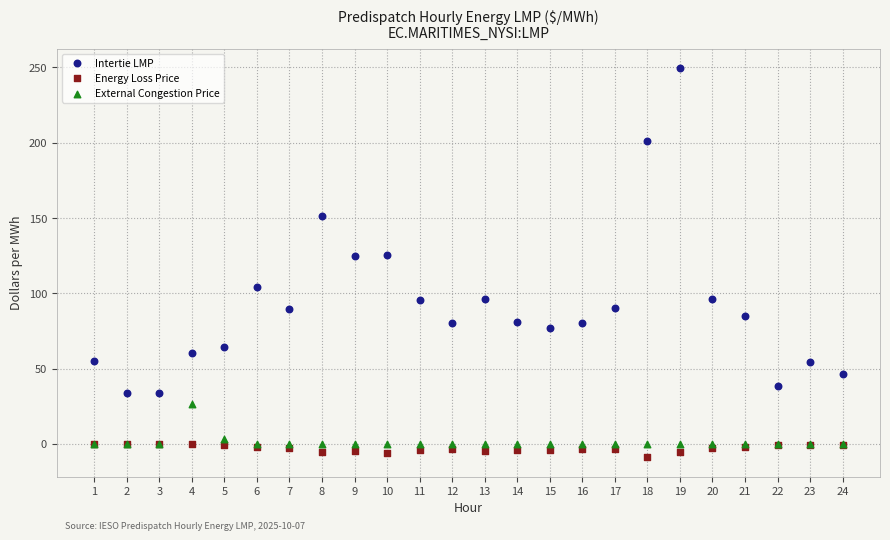

In the Intertie LMP series, what Y value is closest to 141?

151.5